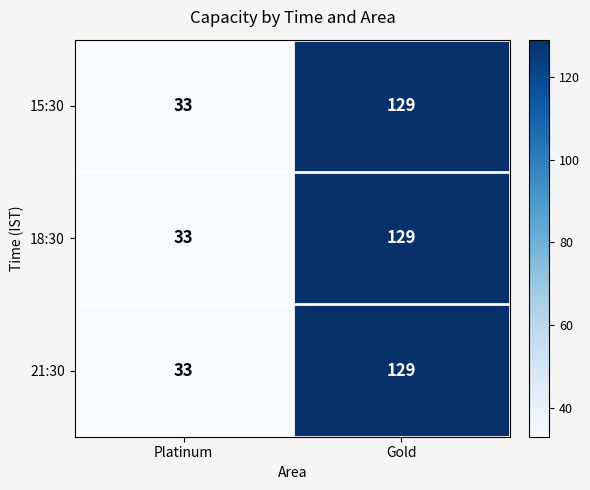

Is it true that 21:30 equals 56 at Platinum?

False